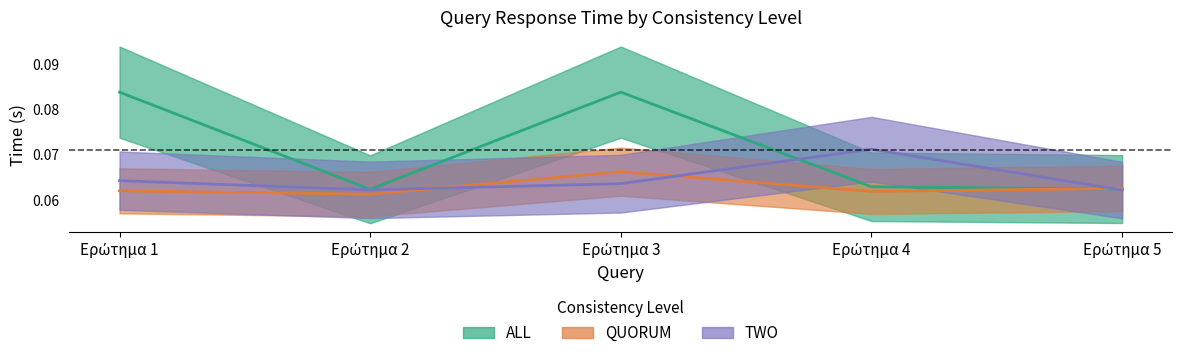

Is it true that TWO equals 0.1 at Ερώτημα 2?

True